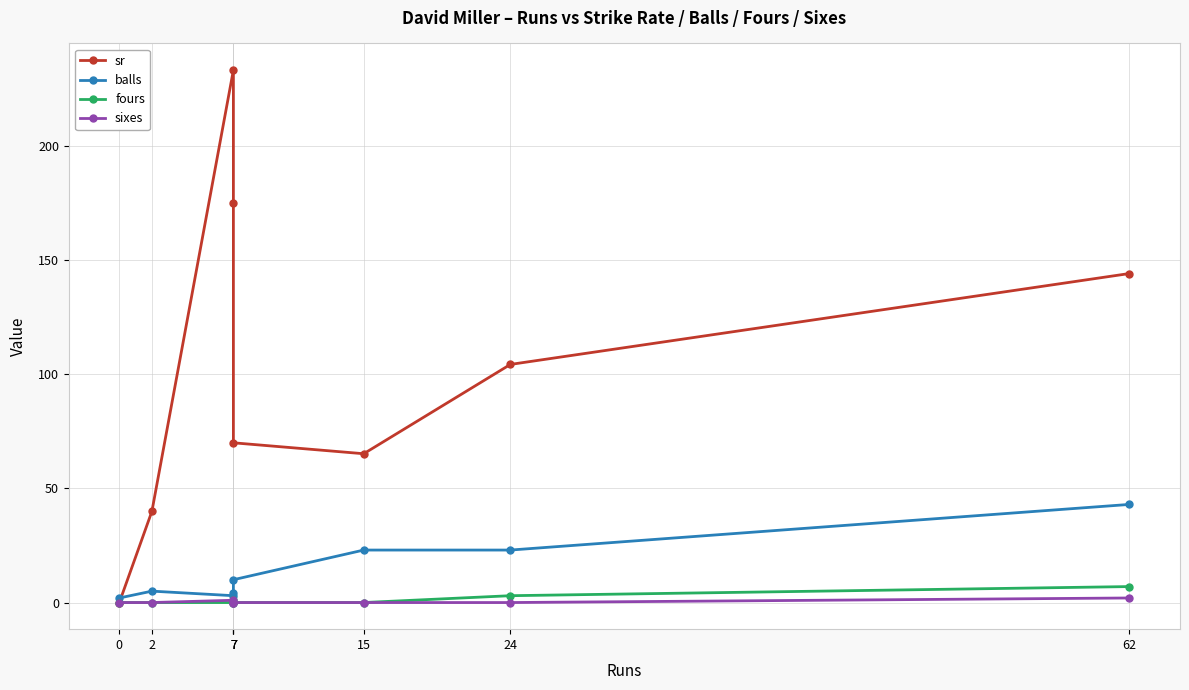

At which category does the chart reach its peak across all series?

7